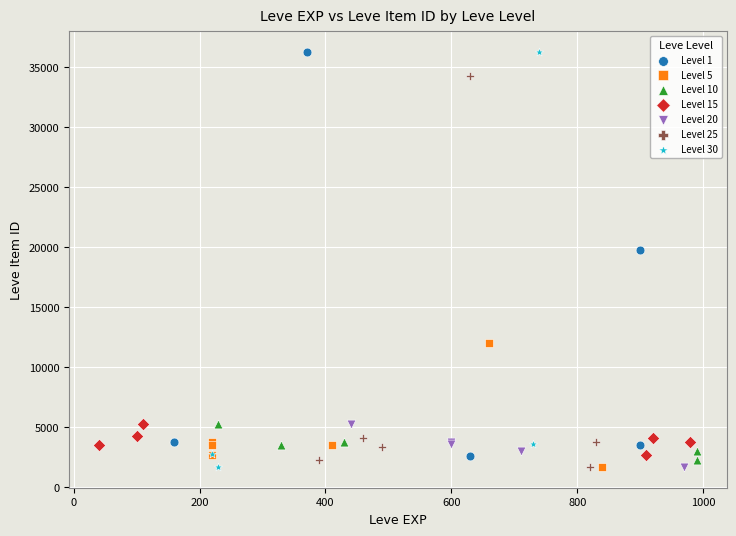

What are all the series names shown in the legend?

Level 1, Level 5, Level 10, Level 15, Level 20, Level 25, Level 30